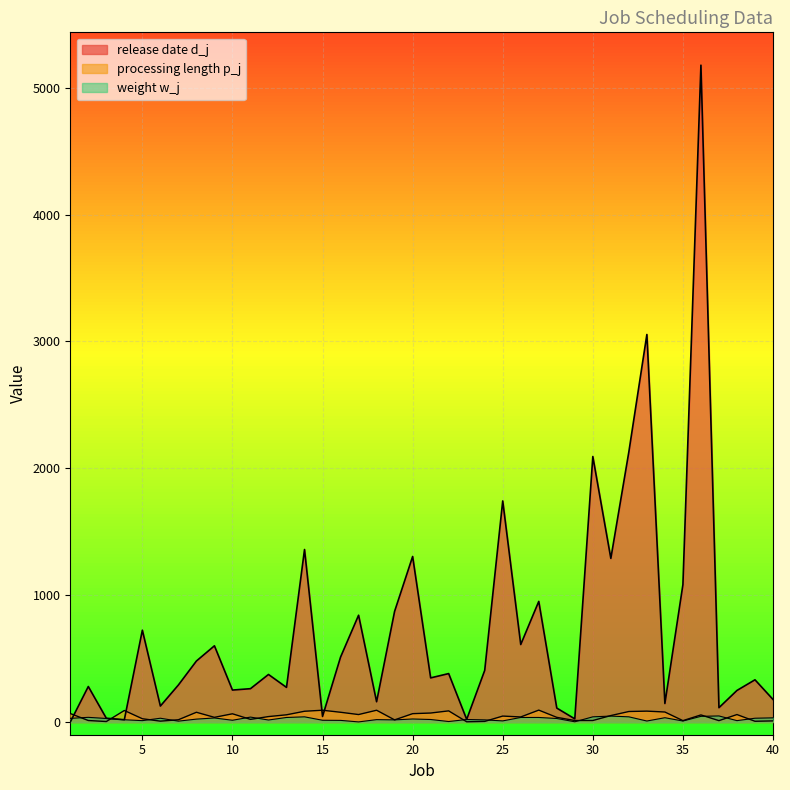

What is the difference between the second highest and second lowest values in the weight w_j series?

45